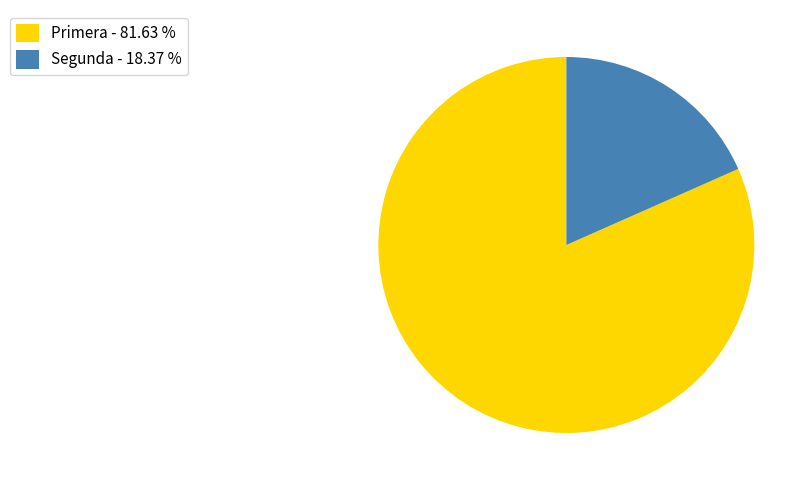

Do Primera and Segunda together represent more than half of the pie?

Yes